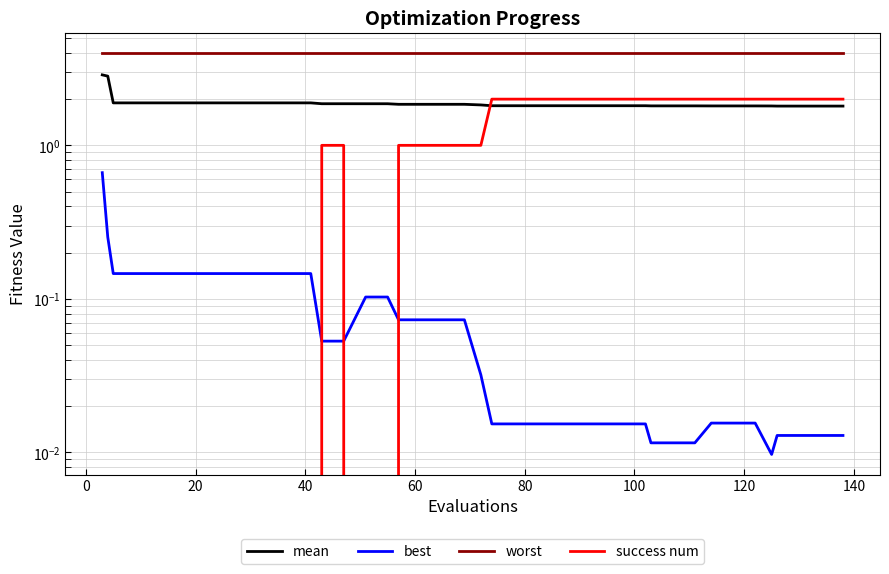

What is the value of the mean point at the 12th from the left?

1.9